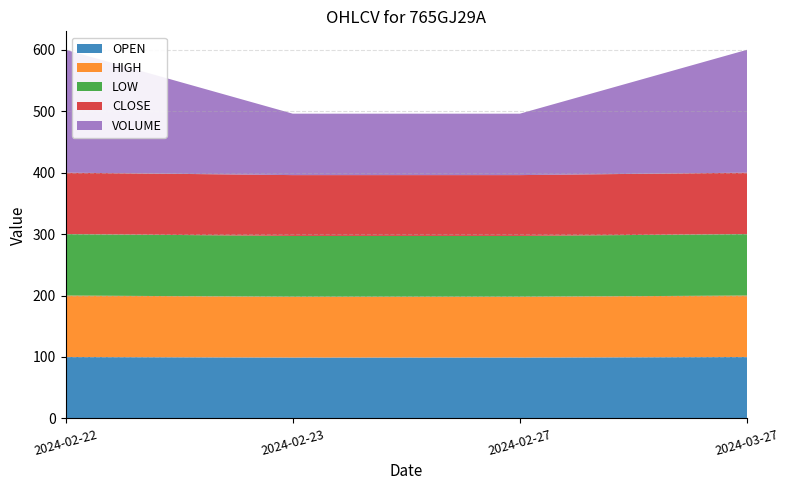

Reading left to right, transcribe all the data shown in this chart.

OPEN: 100	99	99	100
HIGH: 100	99	99	100
LOW: 100	99	99	100
CLOSE: 100	99	99	100
VOLUME: 200	100	100	200